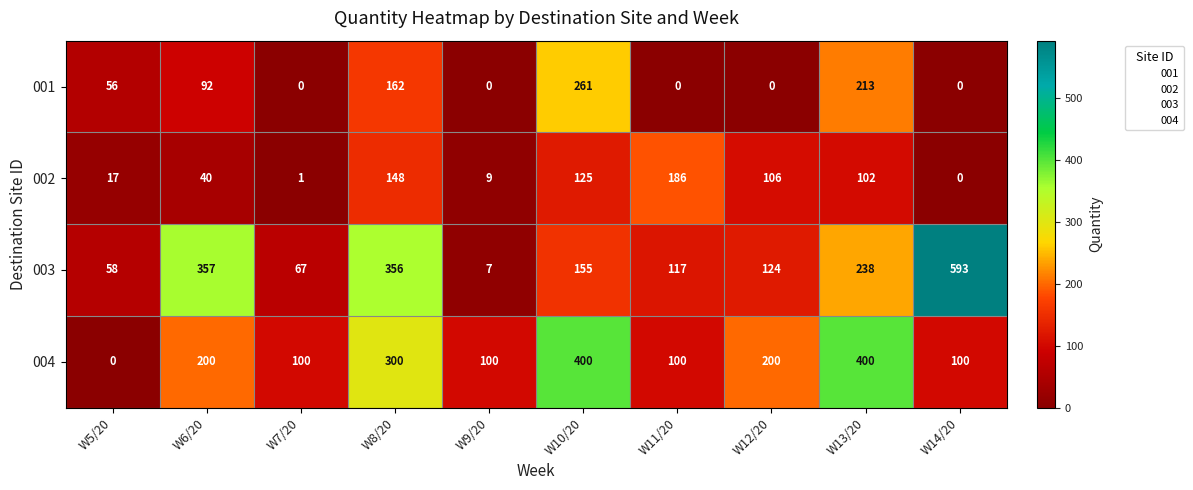

Rank the series by their maximum value, from lowest to highest.

002, 001, 004, 003